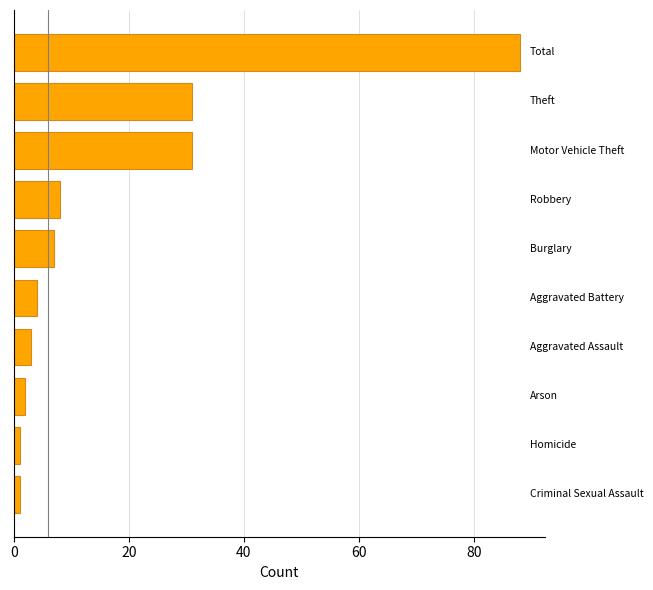

What is the maximum value shown in the chart?

88